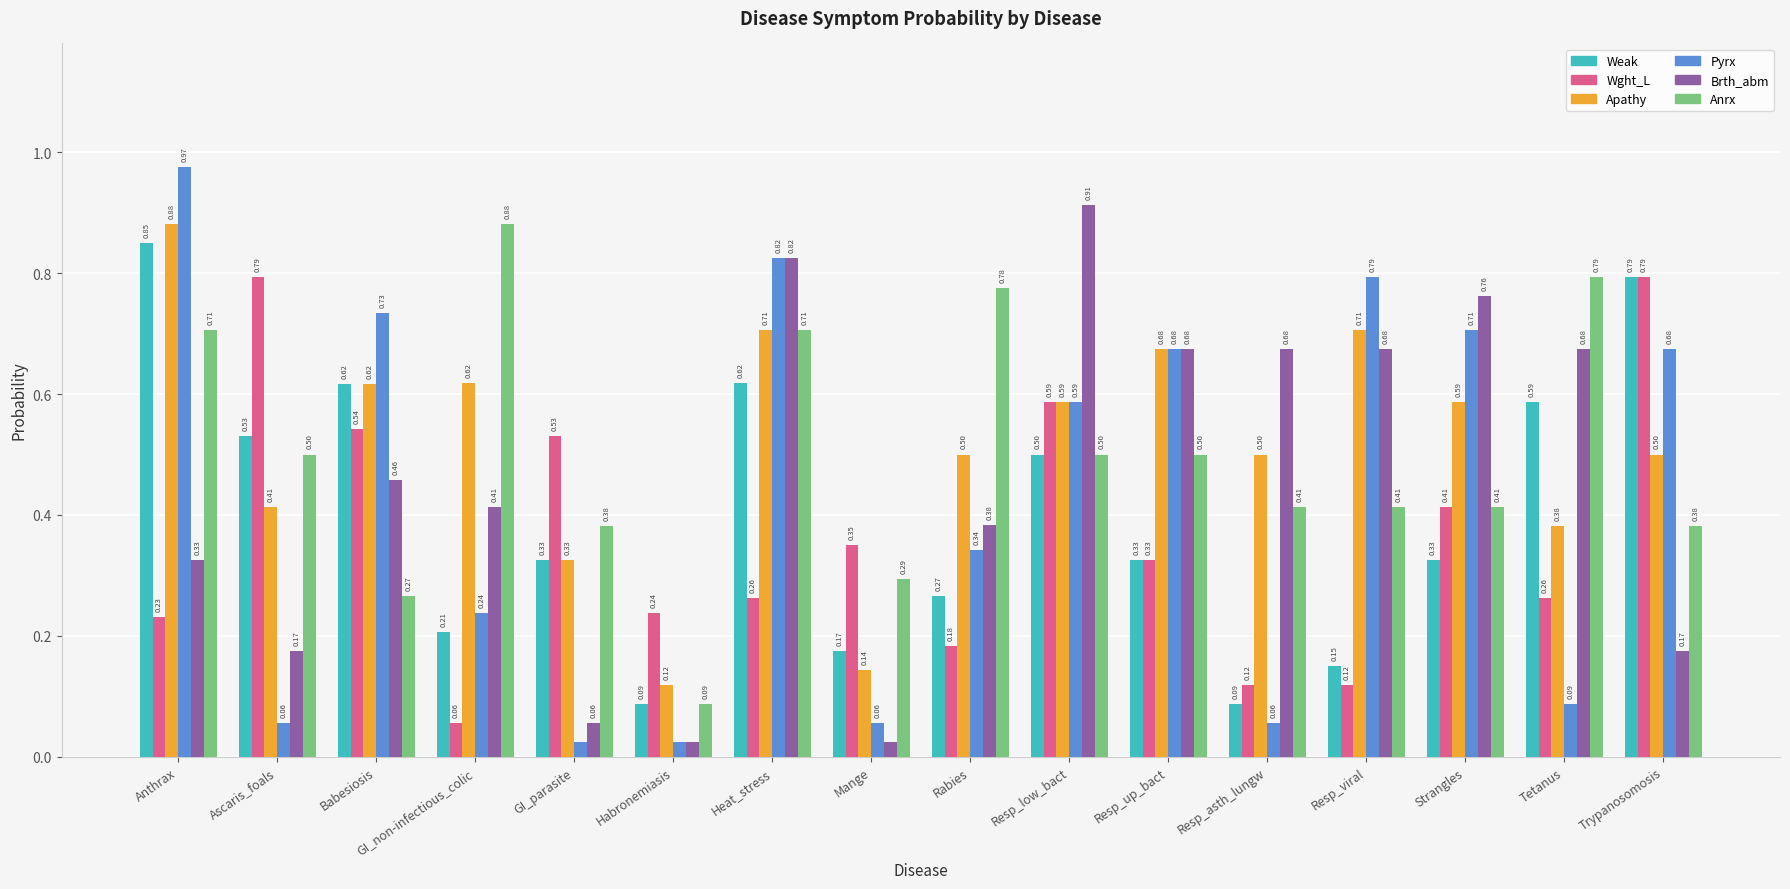

Is the value of Apathy at Ascaris_foals greater than the value of Anrx at Trypanosomosis?

Yes